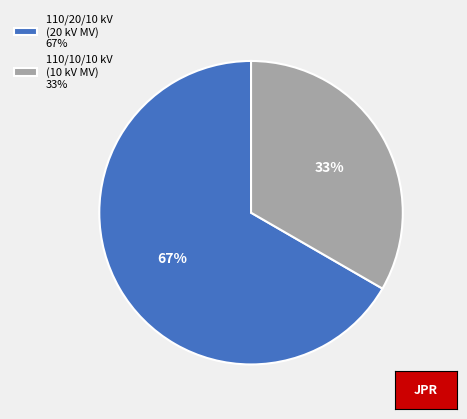

Does 110/20/10 kV (20 kV MV) 67% account for over 50% of the chart?

Yes